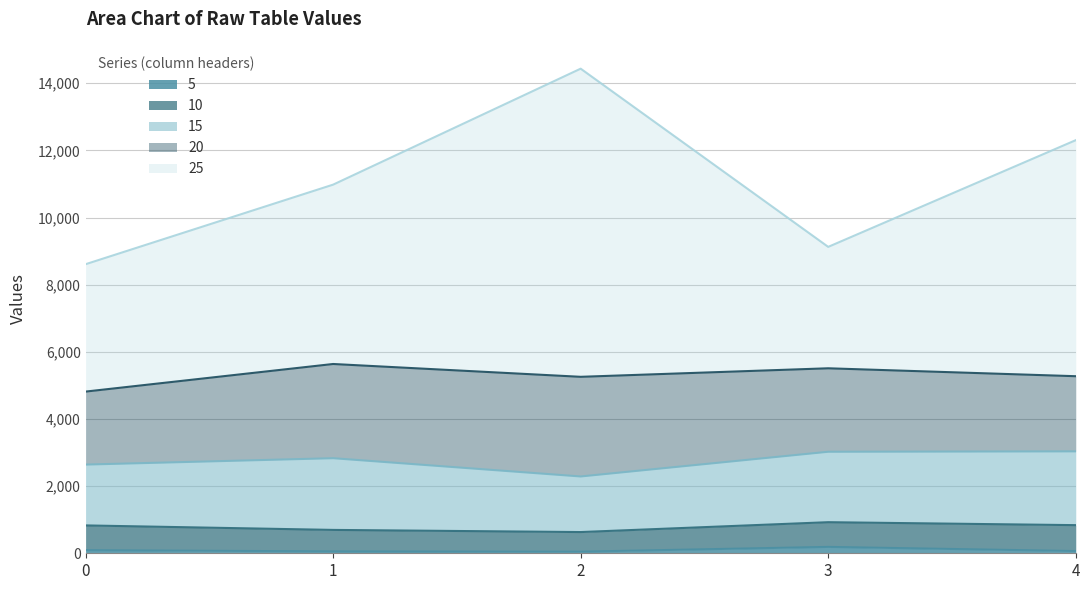

Rank the categories by 10 value from highest to lowest.

4, 0, 3, 1, 2